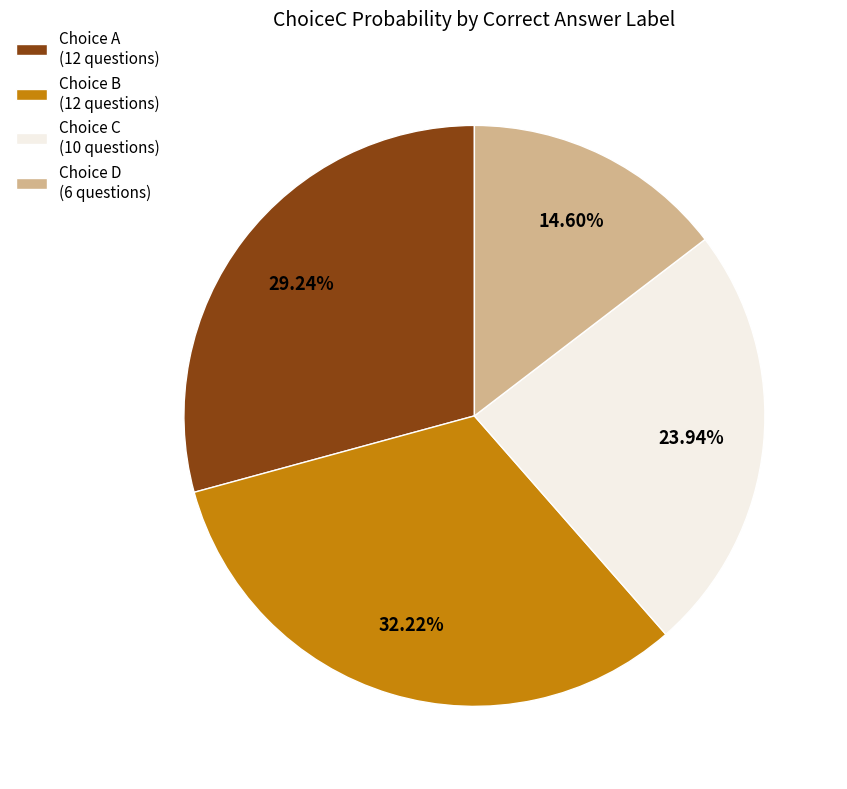

Is there any slice that represents more than half of the pie?

No